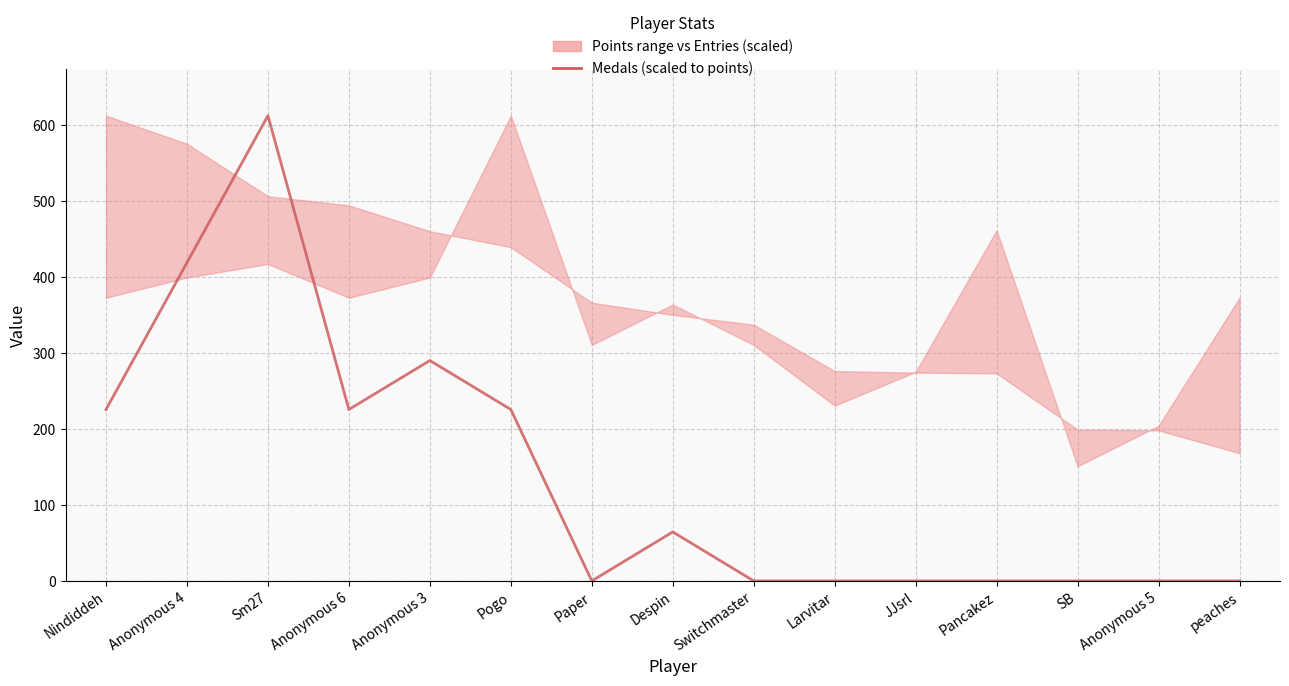

At which category does the chart reach its peak across all series?

Sm27